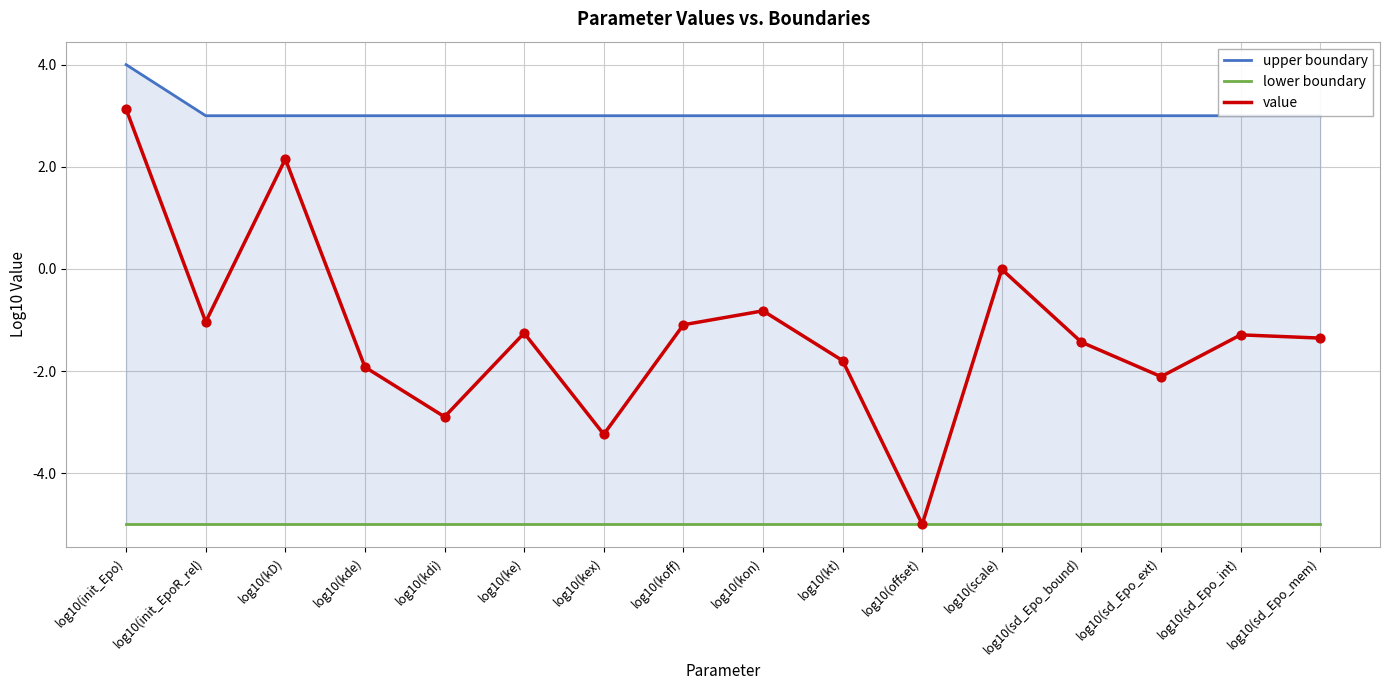

Which series has the largest Y range (max minus min)?

value